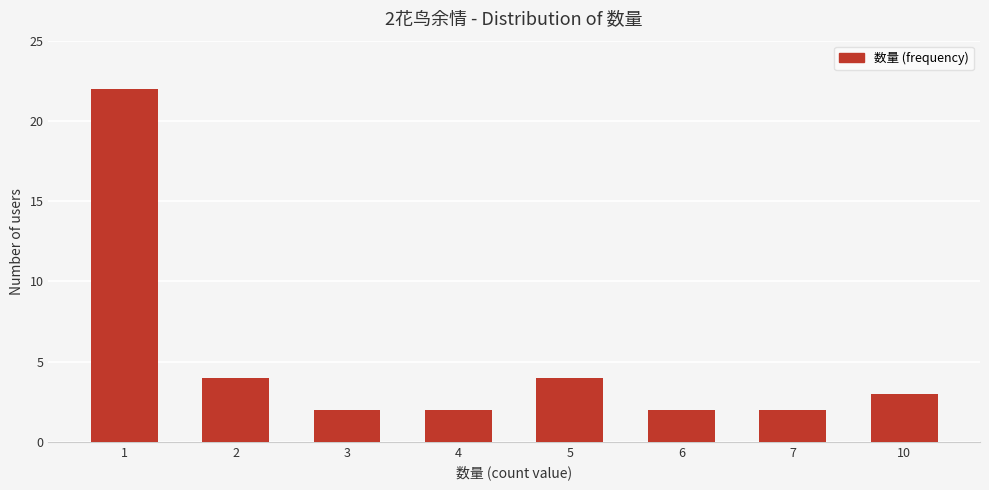

What is the greatest value displayed?

22